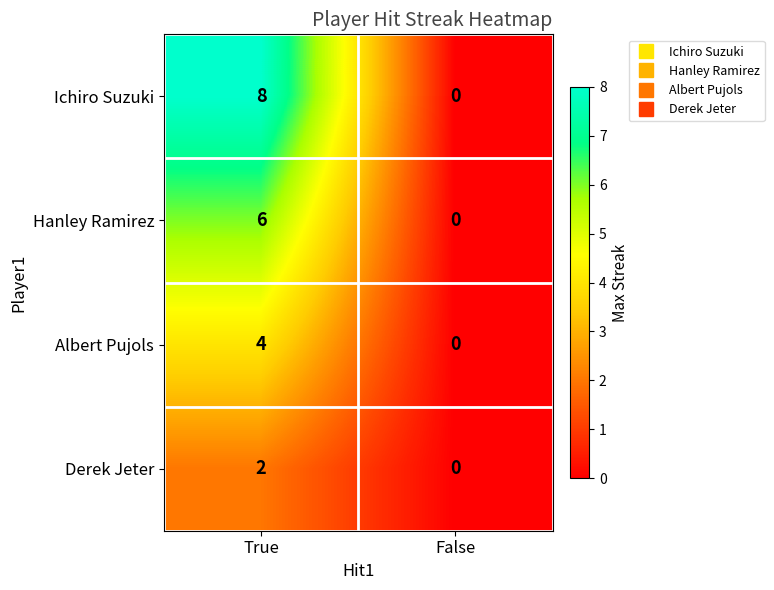

Which series has the largest range (max minus min)?

Ichiro Suzuki